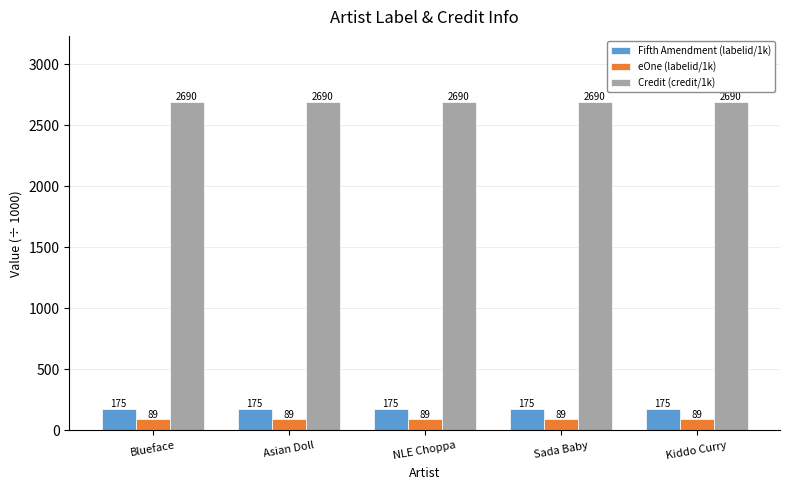

The Fifth Amendment (labelid/1k) series shows 274.9 at Blueface. True or false?

False